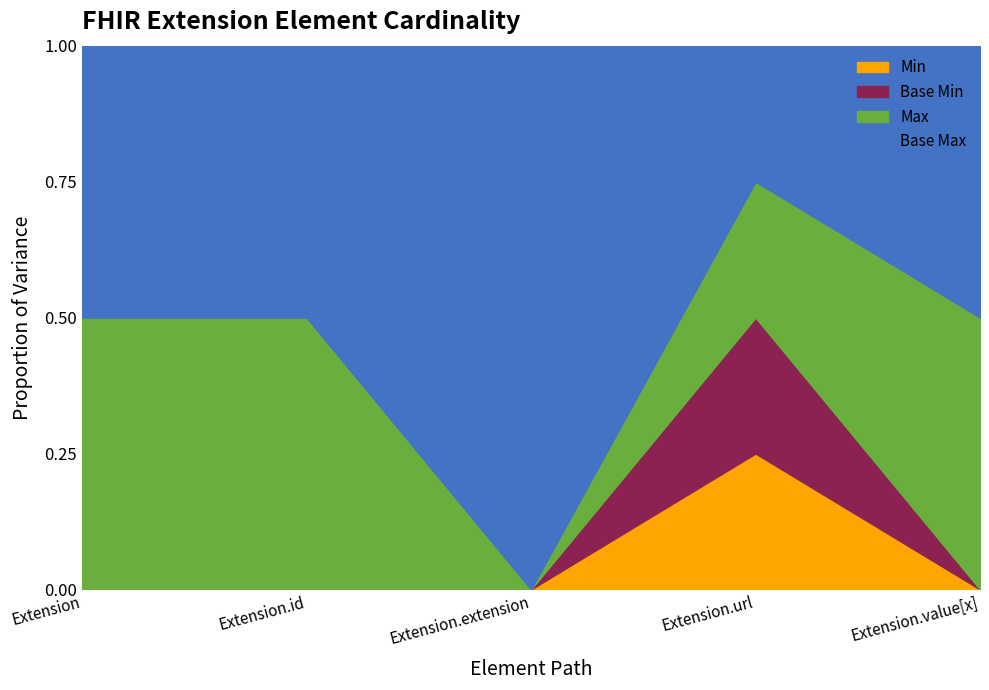

What is the value of the Base Max_numeric point at the 3rd from the left?

1